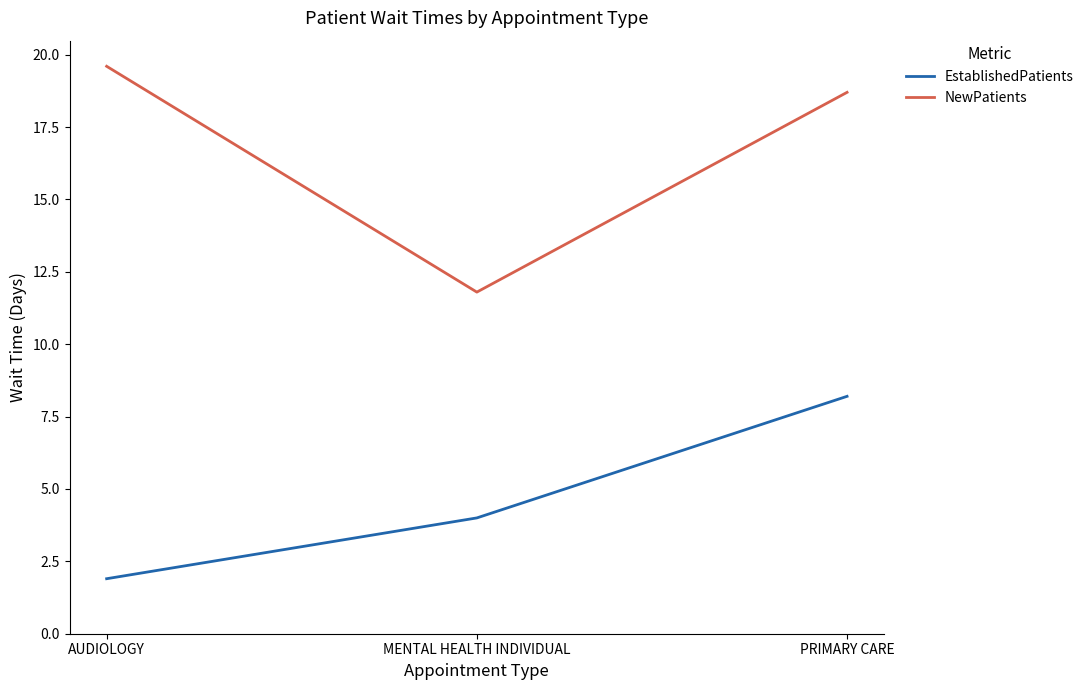

Between MENTAL HEALTH INDIVIDUAL and PRIMARY CARE, which series saw the biggest shift?

NewPatients